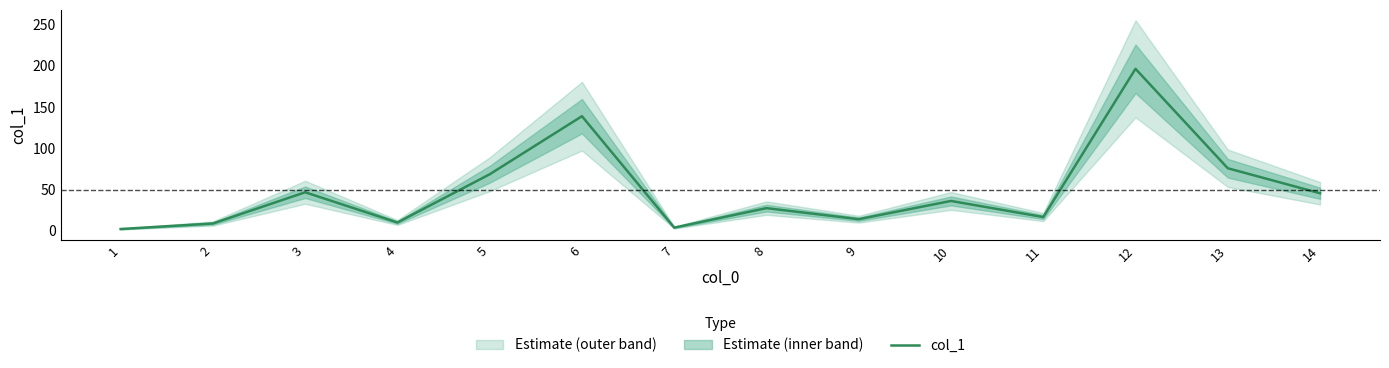

Between 6 and 13, which is larger?

6